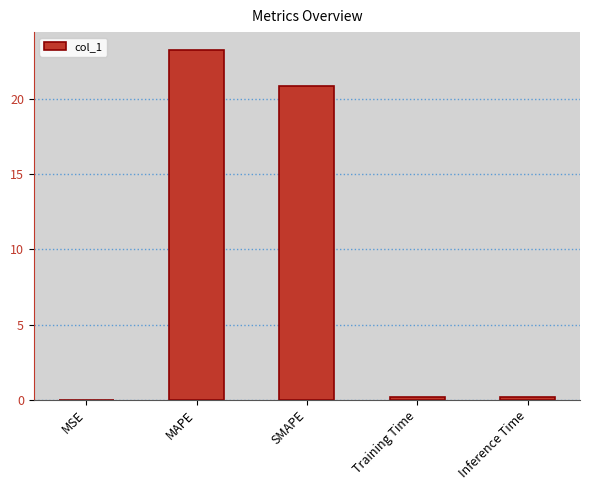

How many data points does each series have?

5